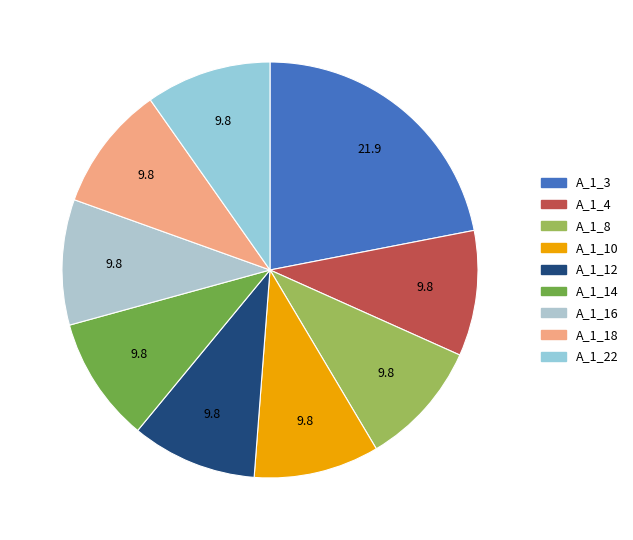

How many slices are in this pie chart?

9